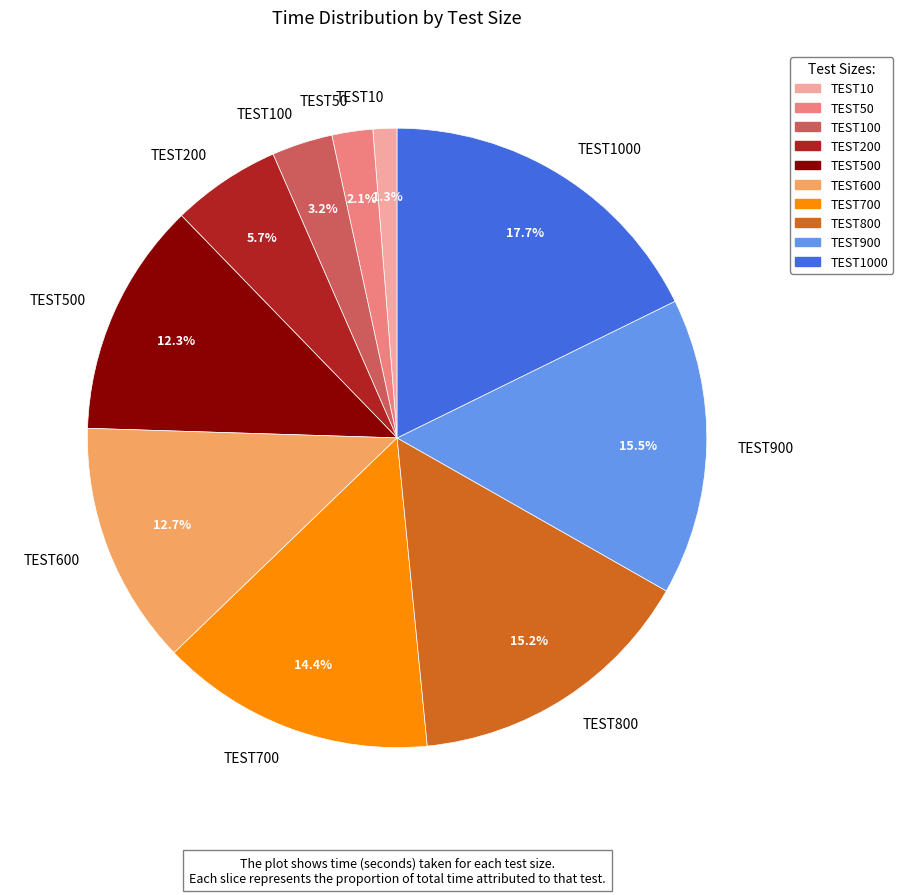

What percentage is NOT represented by TEST600?

87.3%